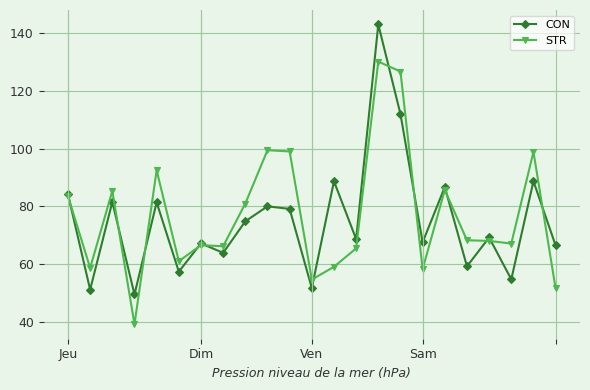

What is the maximum value for STR?

130.2